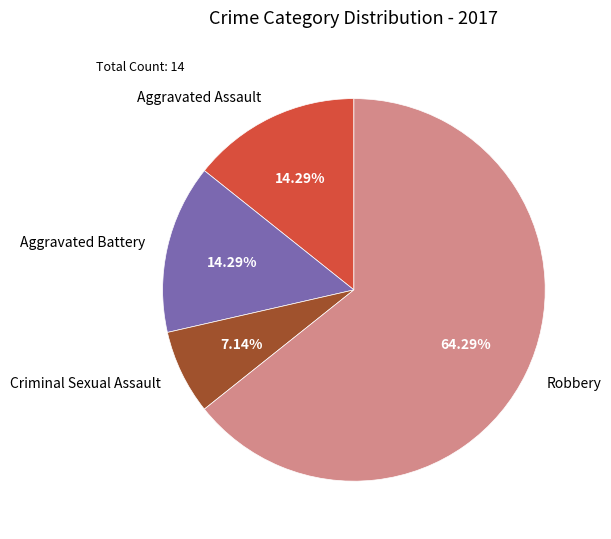

Which category has the smallest portion of the pie?

Criminal Sexual Assault